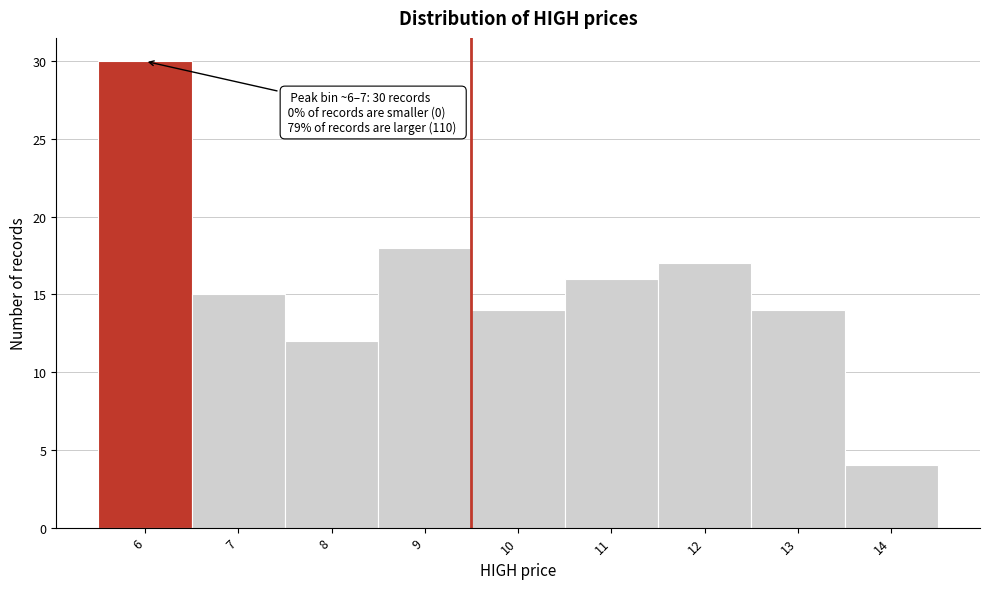

Reading right to left, extract all data points from this chart.

14=4	13=14	12=17	11=16	10=14	9=18	8=12	7=15	6=30